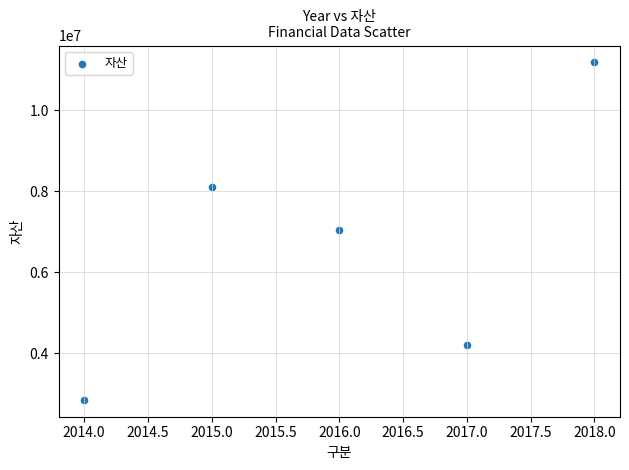

What is the range of X values (max minus min)?

4